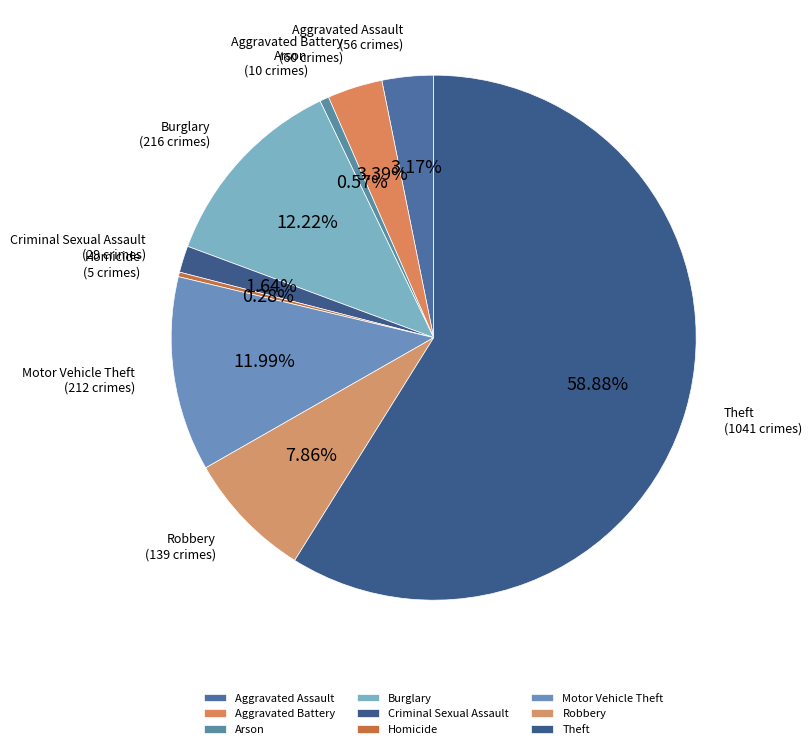

What is the ratio of the value at Theft to the value at Arson?

104.1